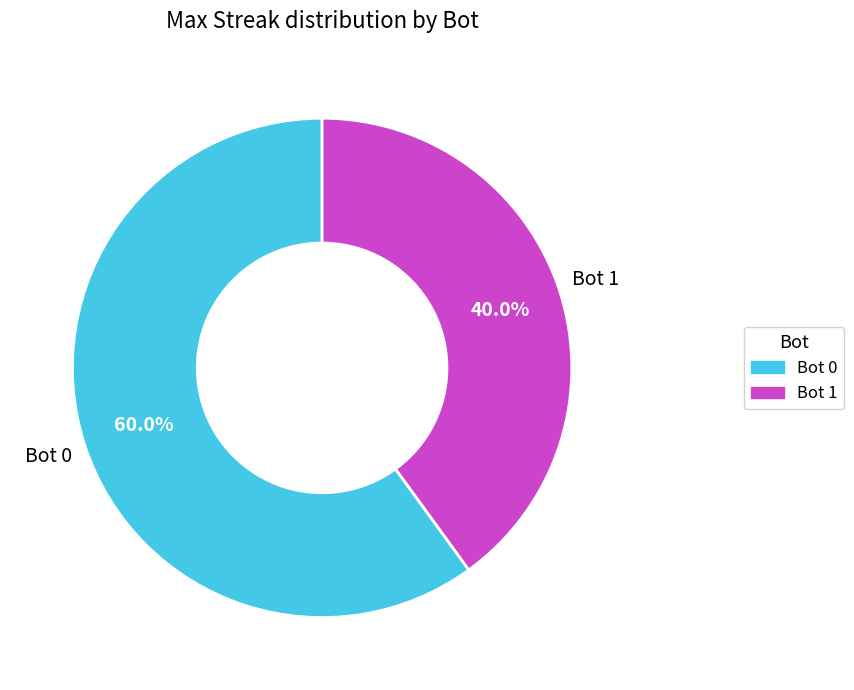

Is there any slice that represents more than half of the pie?

Yes